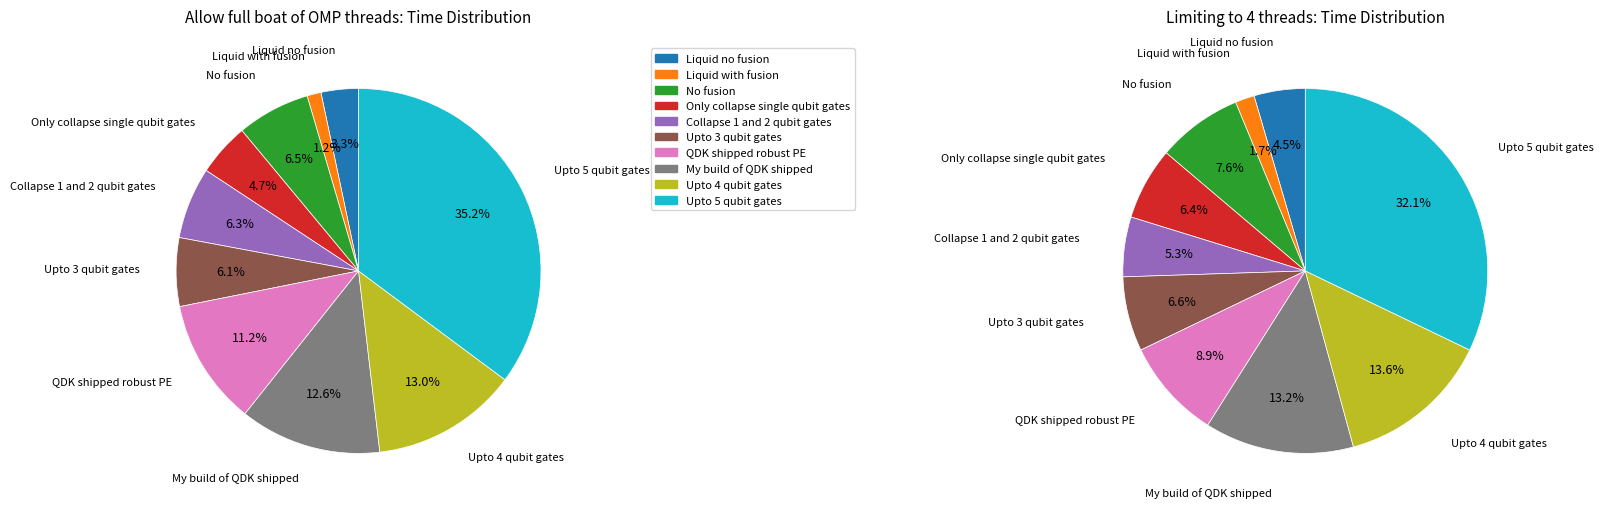

Which series has the largest range (max minus min)?

Allow full boat of OMP threads